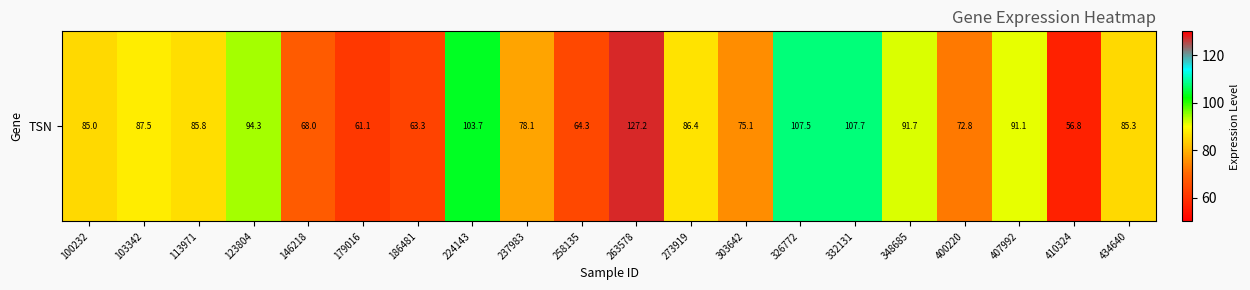

At which category does the chart reach its minimum across all series?

410324